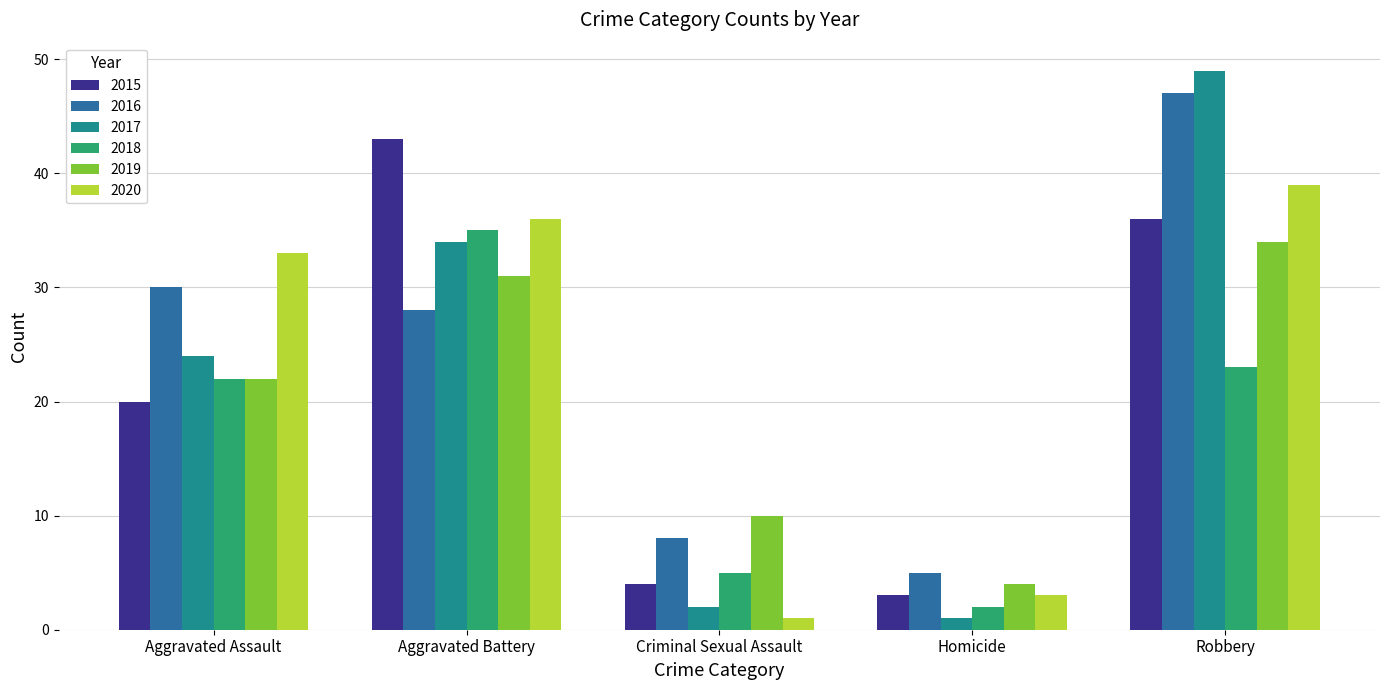

Is it true that 2016 equals 47 at Robbery?

True